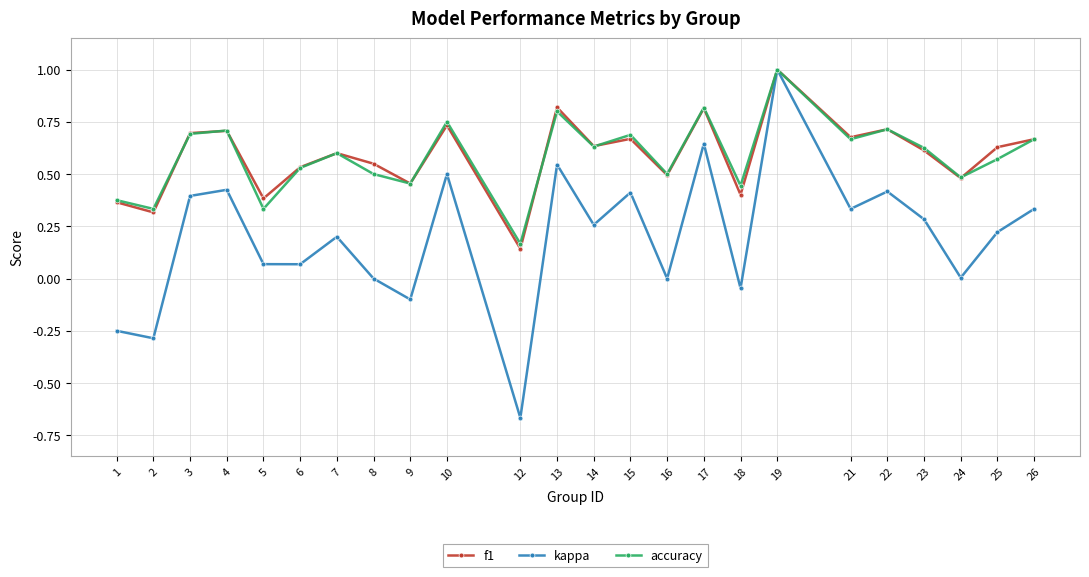

Which category has the highest value across all series?

19